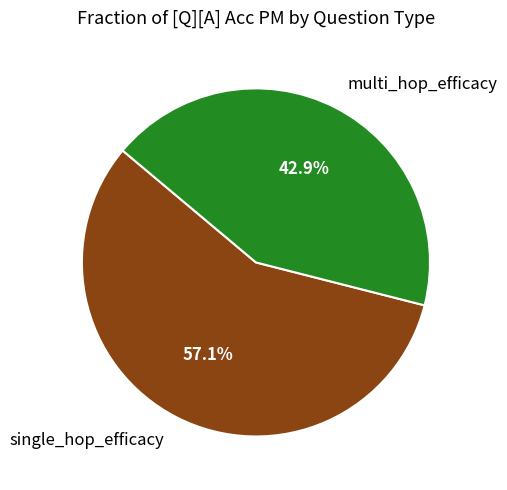

Rank the categories by value from lowest to highest.

multi_hop_efficacy, single_hop_efficacy